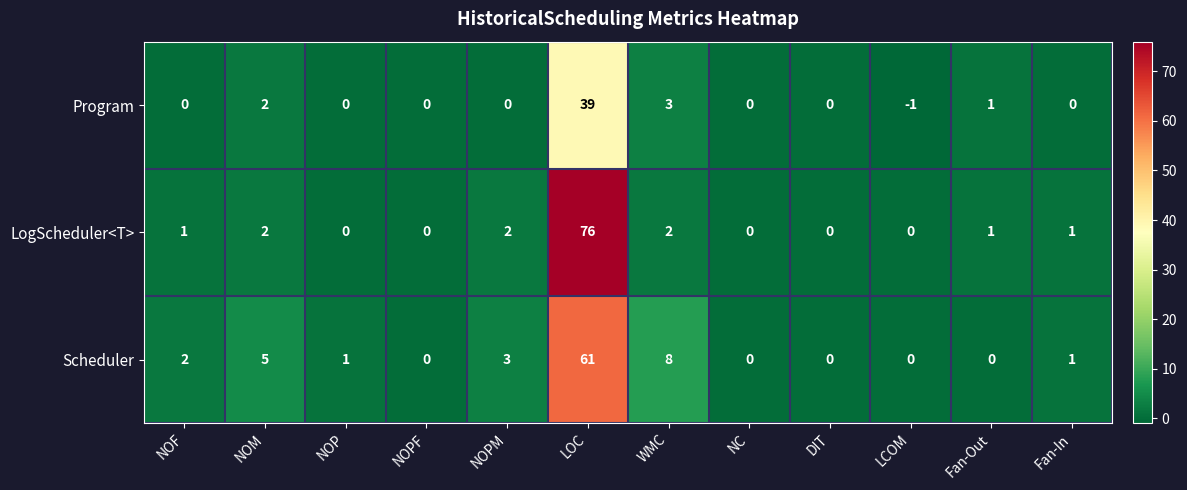

What is the sum of the Scheduler values at Fan-Out and WMC?

8